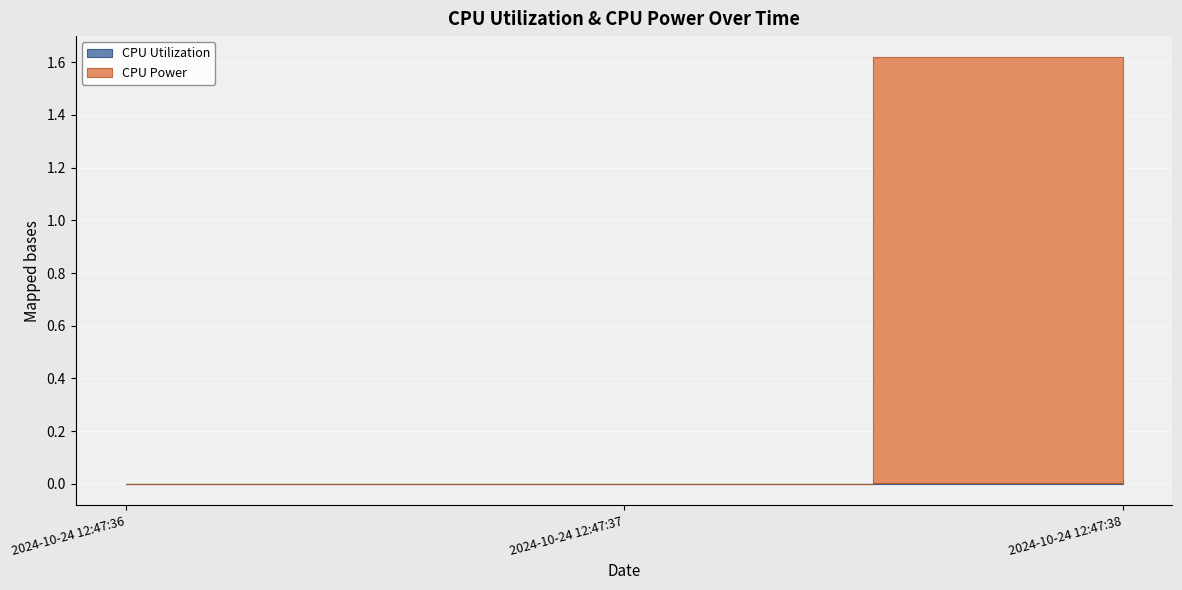

How many data points in CPU Power are above 0?

1